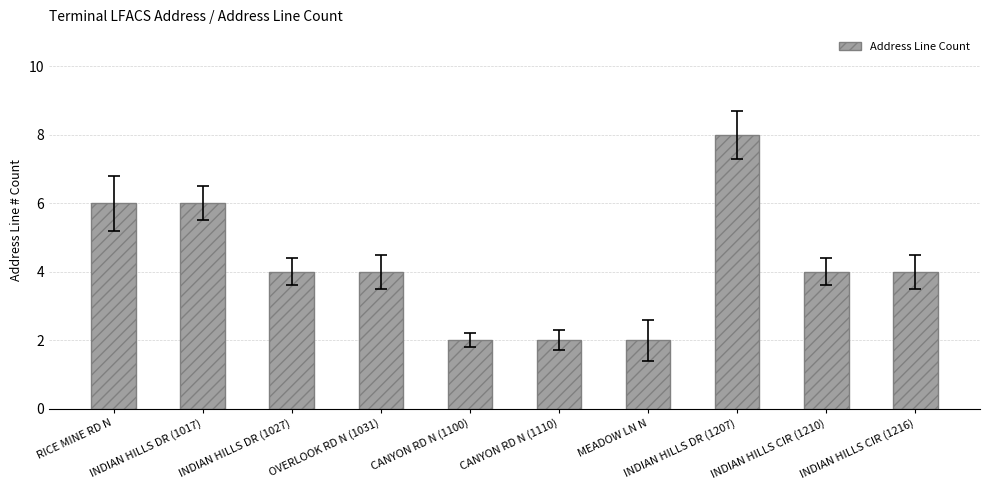

What is the average value?

4